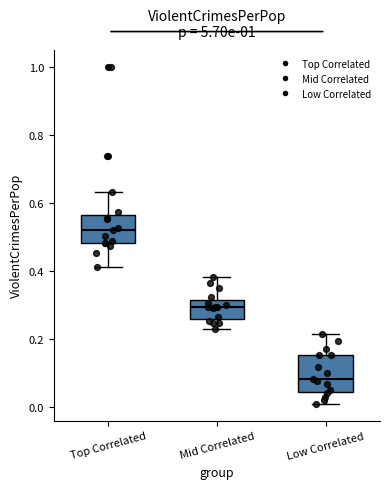

Comparing the boxes themselves (not the whiskers), which one is the tallest?

Low Correlated